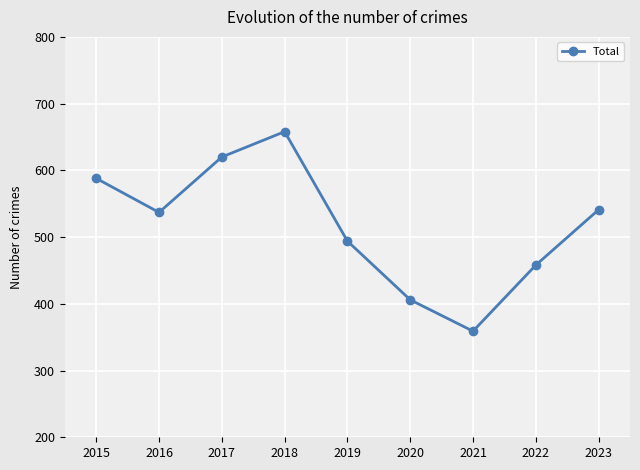

Reading right to left, list all the values displayed in this chart.

2023=541	2022=458	2021=359	2020=406	2019=494	2018=658	2017=620	2016=537	2015=588